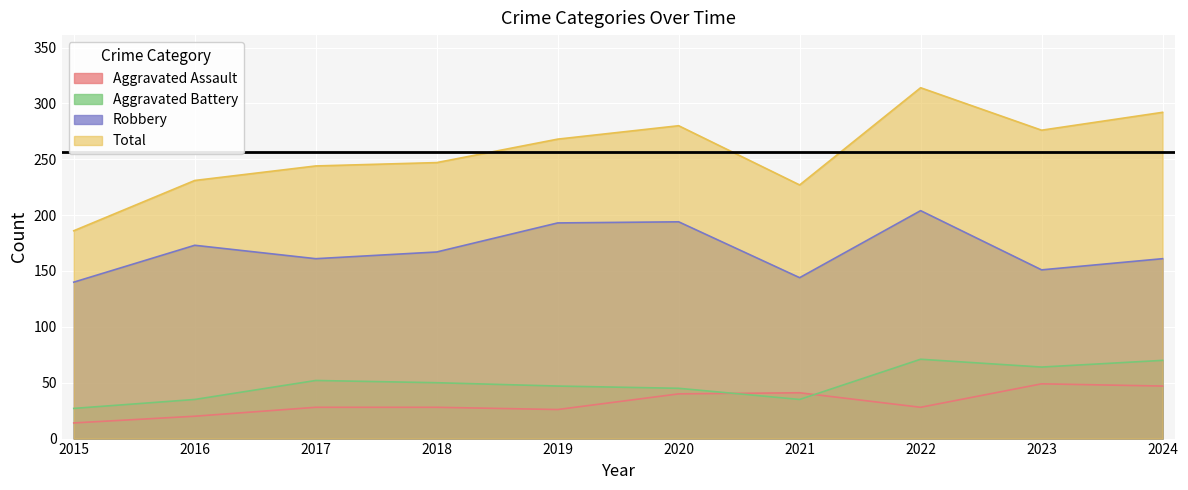

How many interior local peaks does the Robbery series have?

3